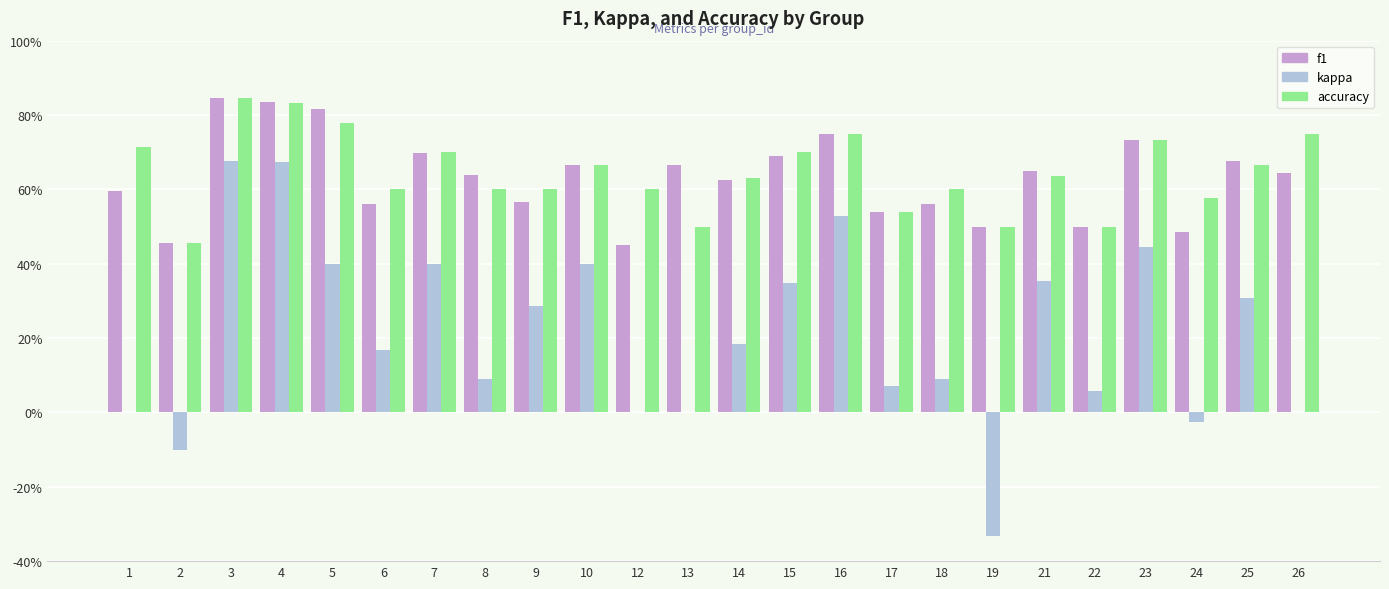

What is the difference between the second highest and second lowest values in the accuracy series?

0.3